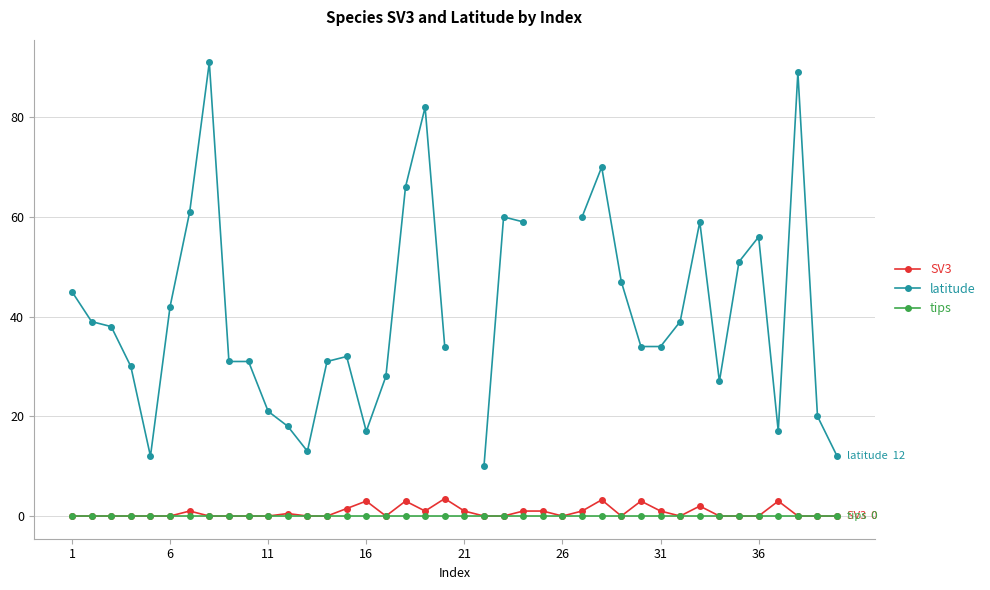

How many lines are shown in the chart?

3